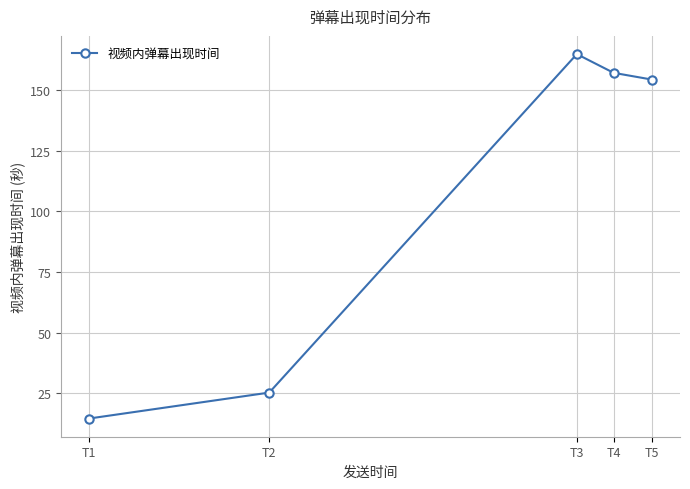

How many series are shown in this chart?

1